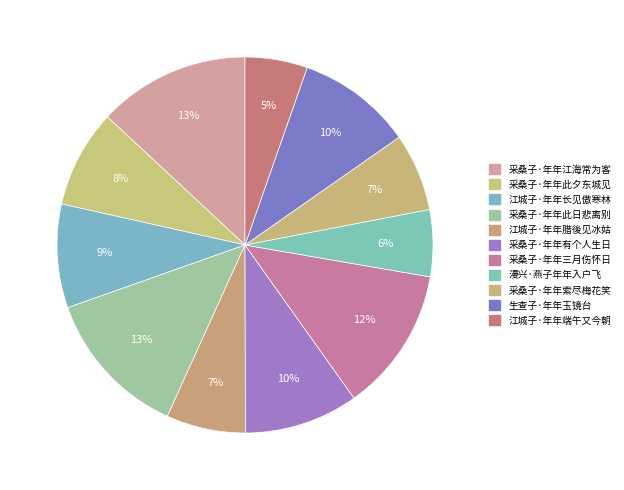

Is it true that 采桑子·年年索尽梅花笑 is 7% of the pie?

True